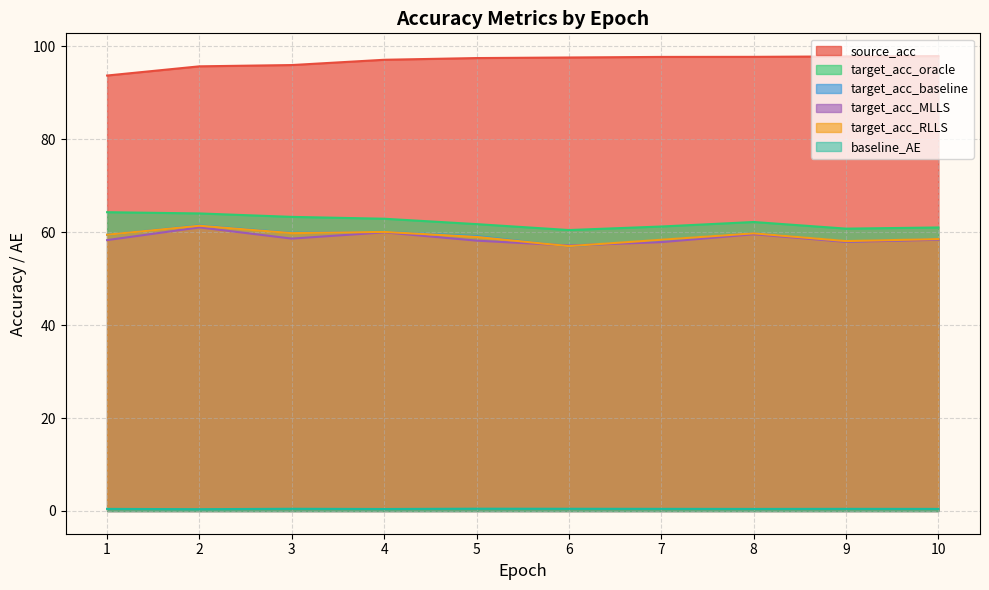

At 5, list the series in order from largest to smallest.

source_acc, target_acc_oracle, target_acc_baseline, target_acc_RLLS, target_acc_MLLS, baseline_AE